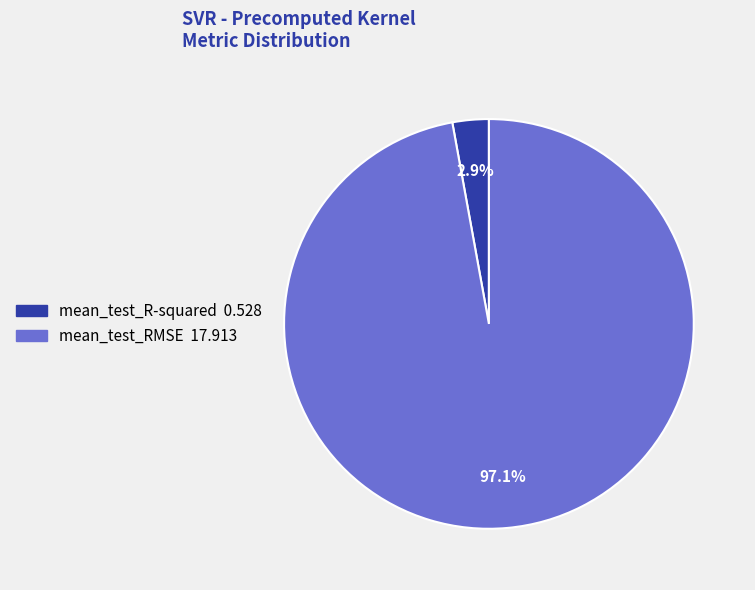

Rank the categories by value from highest to lowest.

mean_test_RMSE, mean_test_R-squared